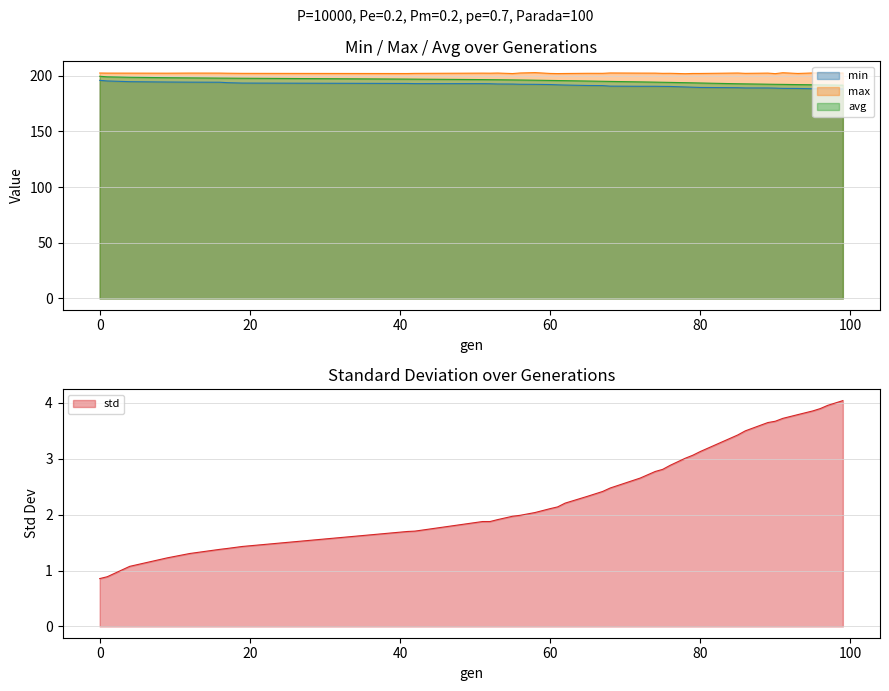

Rank the categories by std value from lowest to highest.

0, 1, 4, 9, 12, 16, 17, 19, 41, 42, 51, 52, 53, 55, 56, 58, 60, 61, 62, 65, 67, 68, 72, 74, 75, 76, 78, 79, 80, 85, 86, 89, 90, 91, 93, 95, 96, 97, 99